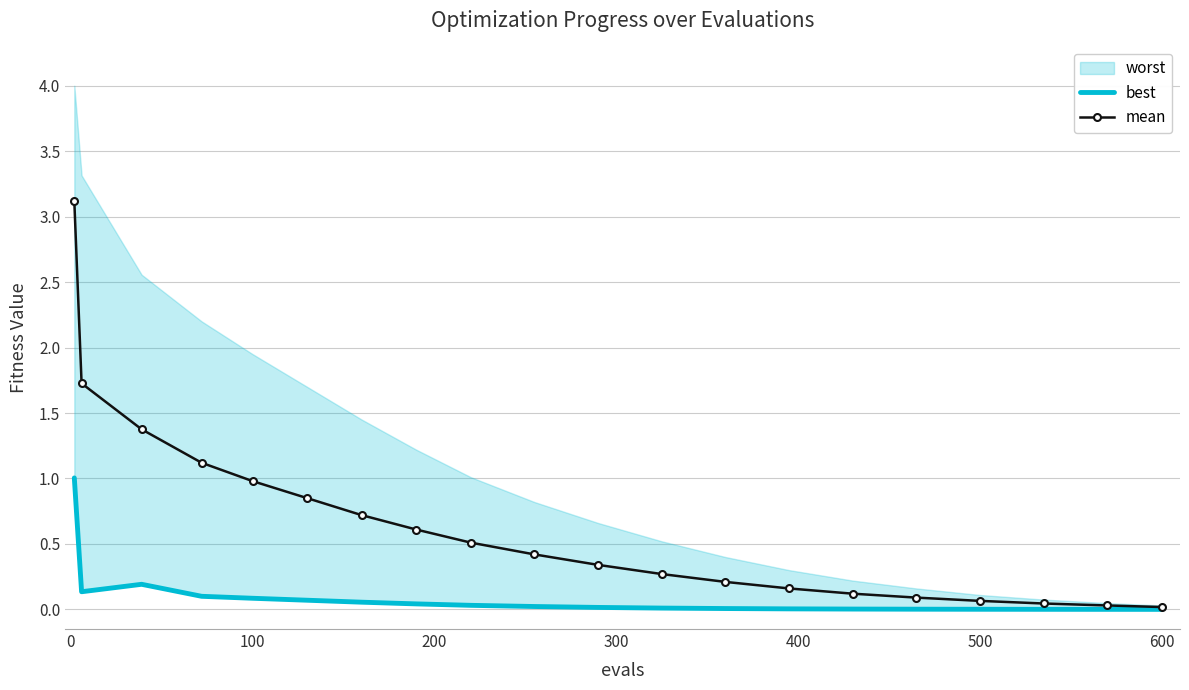

True or false: best has a value of 0.0 at 600.

False